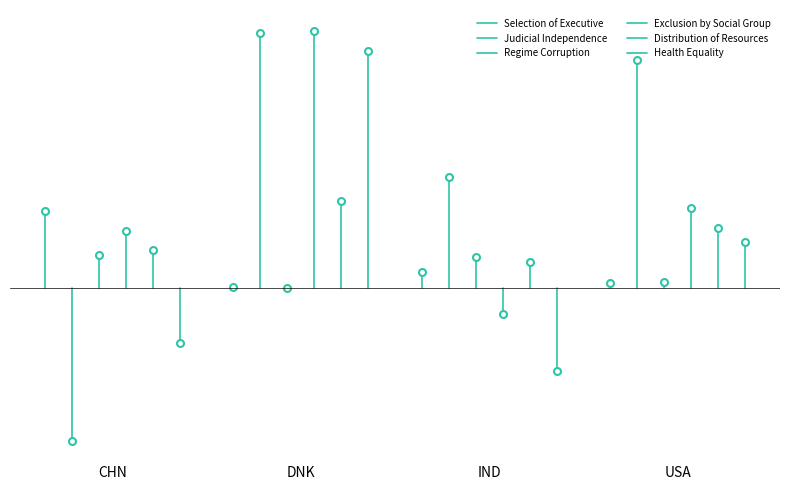

What is the sum of all Judicial Independence values?

-1.7